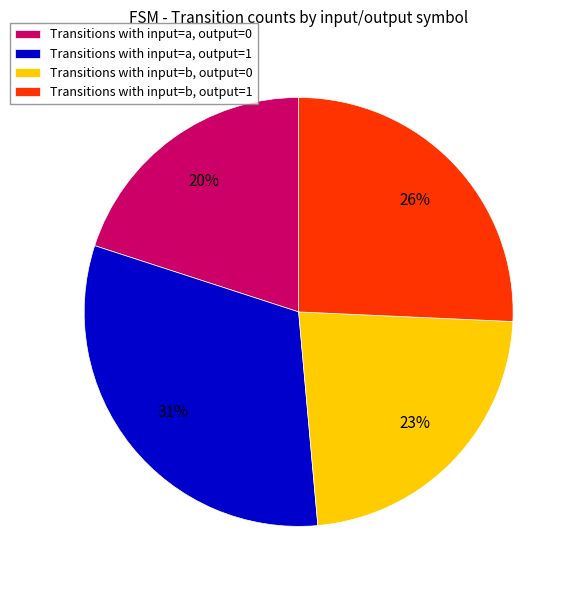

How many segments does this pie chart have?

4